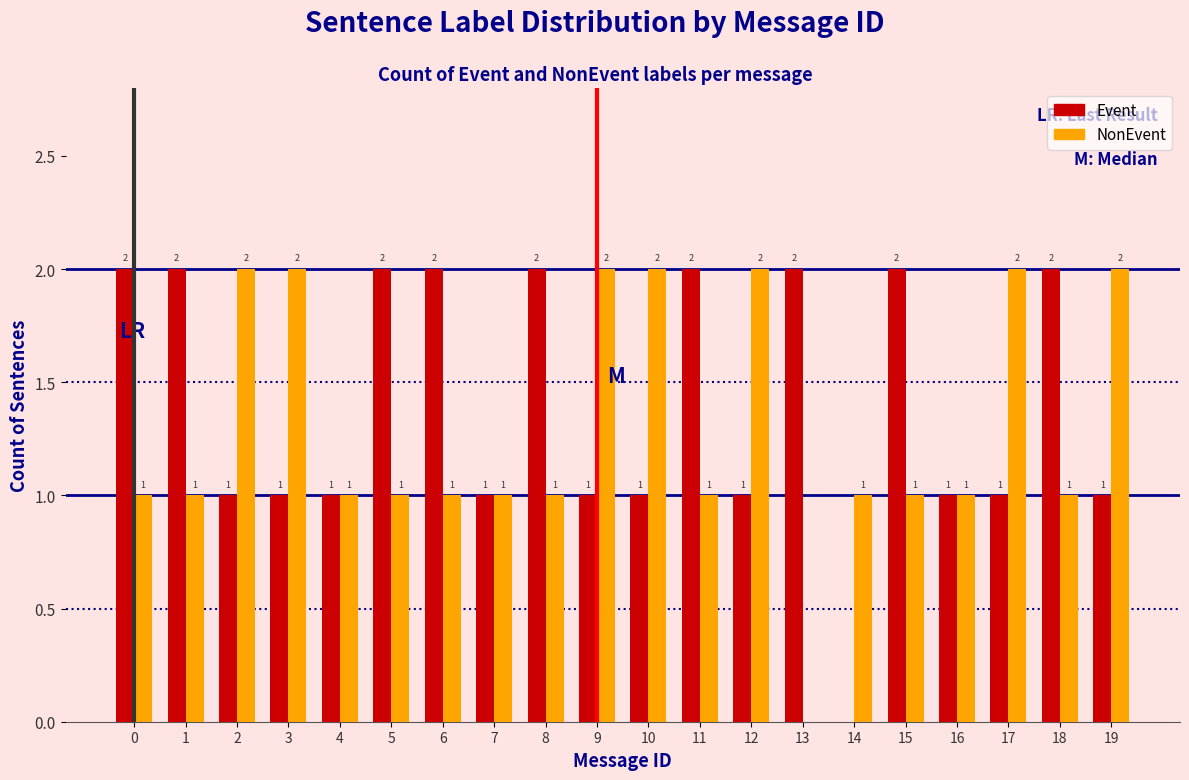

Reading left to right, transcribe all the data shown in this chart.

Event: 0=2	1=2	2=1	3=1	4=1	5=2	6=2	7=1	8=2	9=1	10=1	11=2	12=1	13=2	14=0	15=2	16=1	17=1	18=2	19=1
NonEvent: 0=1	1=1	2=2	3=2	4=1	5=1	6=1	7=1	8=1	9=2	10=2	11=1	12=2	13=0	14=1	15=1	16=1	17=2	18=1	19=2